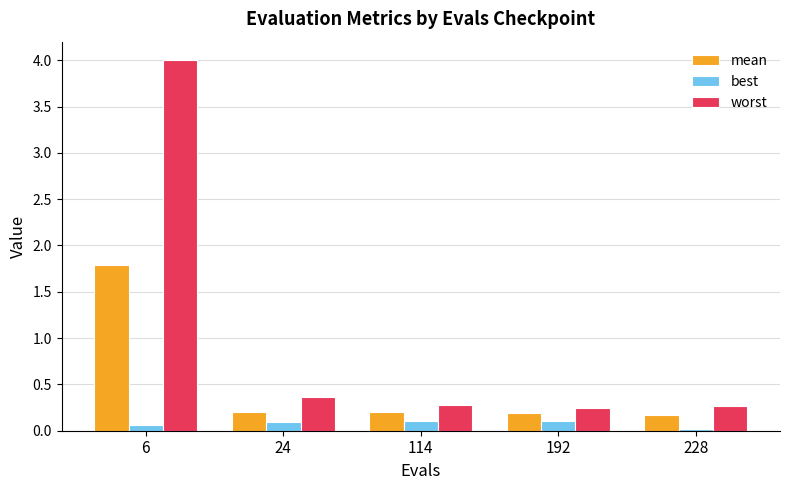

The best series shows 0.1 at 114. True or false?

True